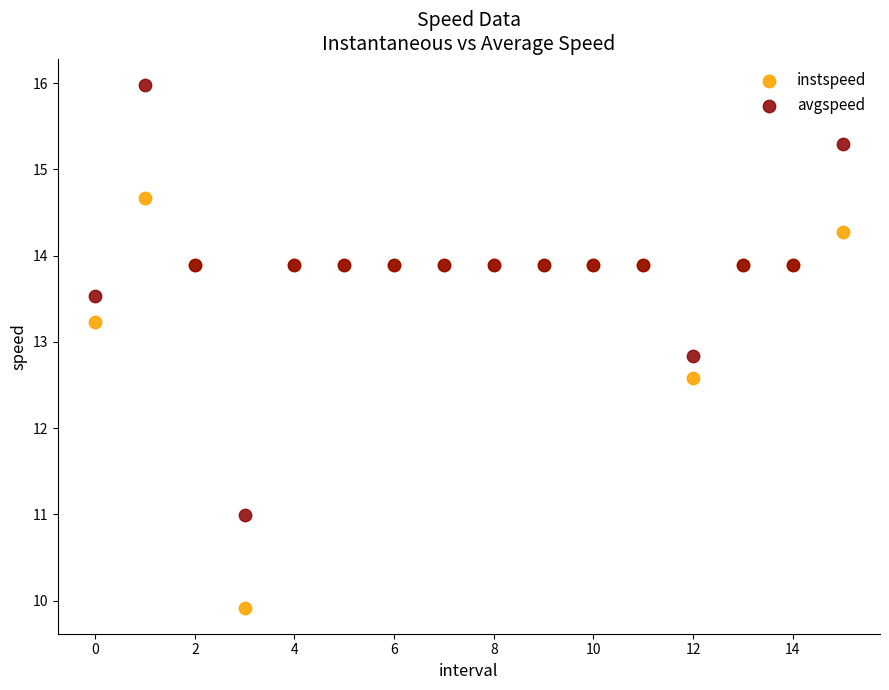

Which series reaches the maximum Y coordinate?

avgspeed